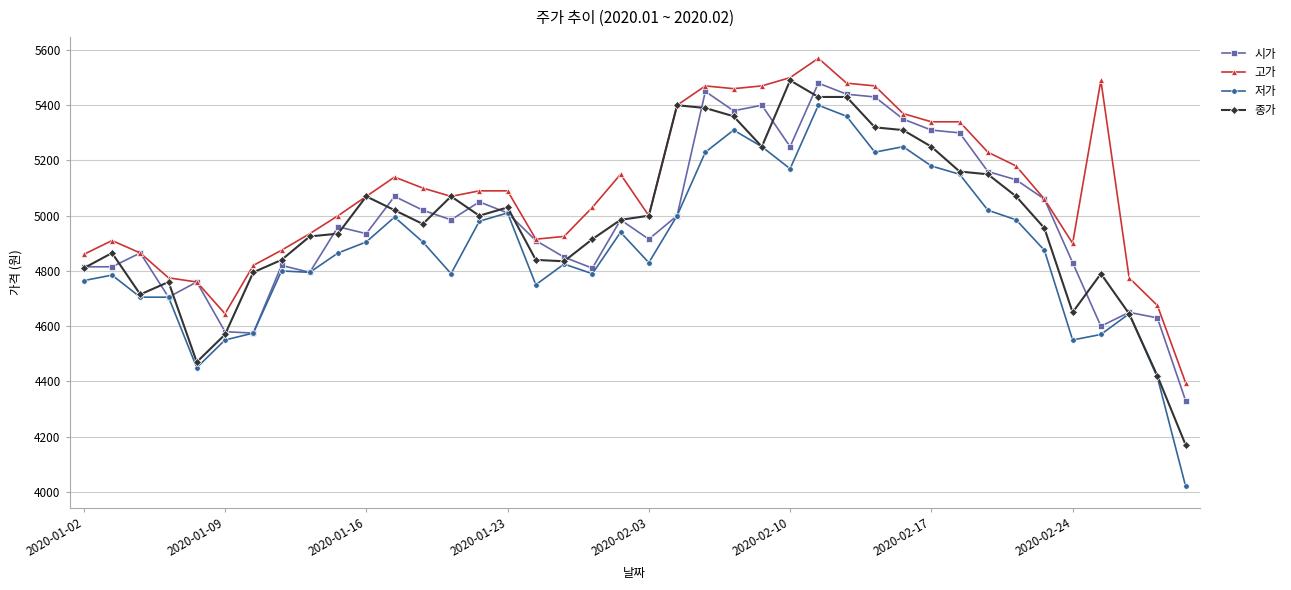

What are all the series names shown in the legend?

시가, 고가, 저가, 종가